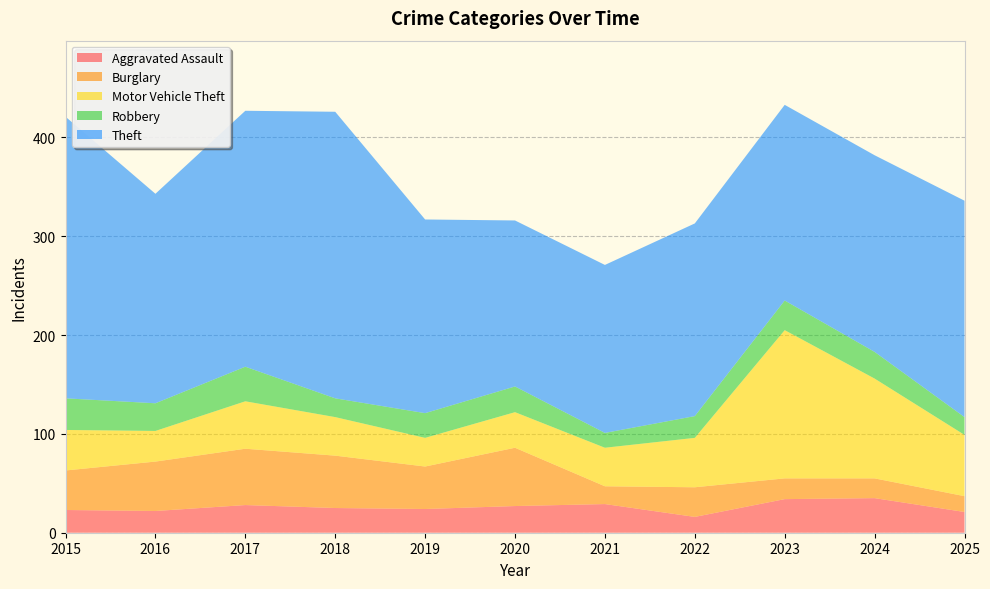

Reading left to right, list all the values displayed in this chart.

Aggravated Assault: 2015=23	2016=22	2017=28	2018=25	2019=24	2020=27	2021=29	2022=16	2023=34	2024=35	2025=21
Burglary: 2015=40	2016=50	2017=57	2018=53	2019=43	2020=59	2021=18	2022=30	2023=21	2024=20	2025=16
Motor Vehicle Theft: 2015=41	2016=31	2017=48	2018=39	2019=29	2020=36	2021=39	2022=50	2023=150	2024=101	2025=62
Robbery: 2015=32	2016=28	2017=35	2018=19	2019=25	2020=26	2021=15	2022=22	2023=30	2024=27	2025=18
Theft: 2015=285	2016=212	2017=259	2018=290	2019=196	2020=168	2021=170	2022=195	2023=198	2024=199	2025=219